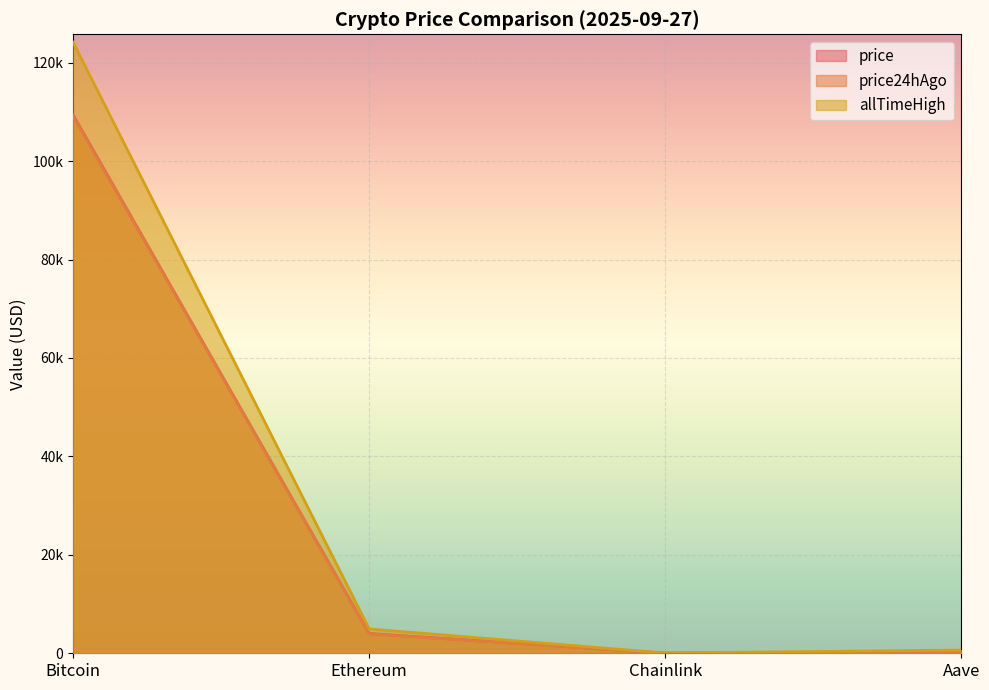

How many data points in price24hAgo are less than 3940?

2